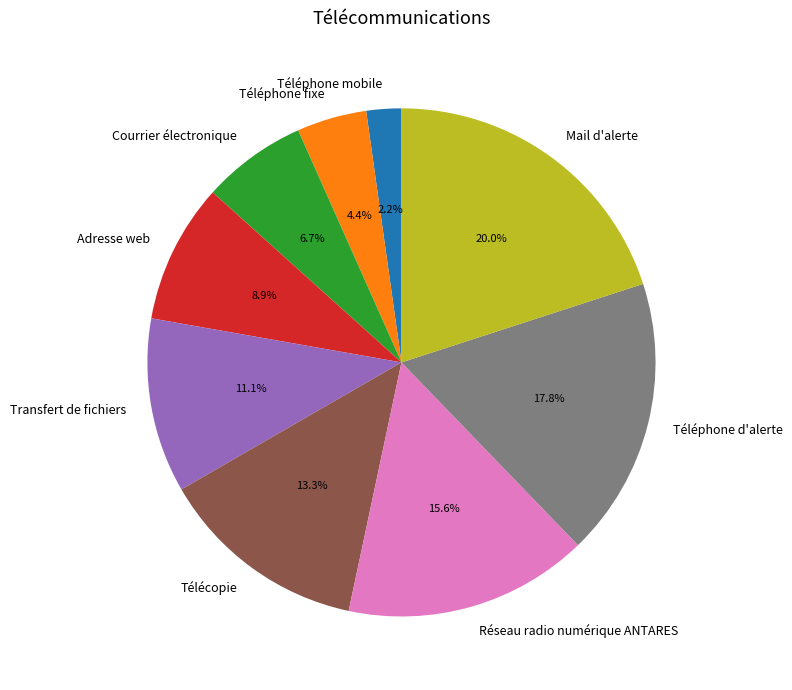

Combined, what portion of the pie is Adresse web and Téléphone fixe?

13.3%